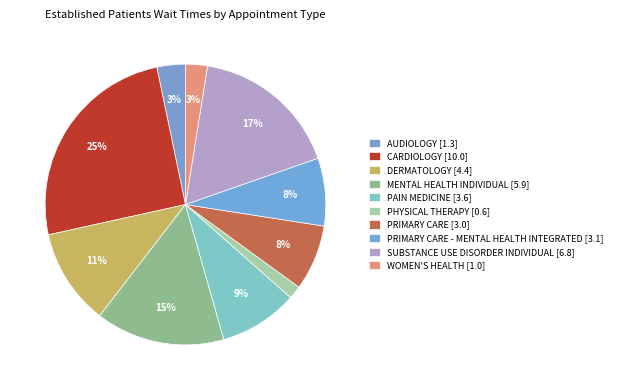

Which slice is the largest?

CARDIOLOGY